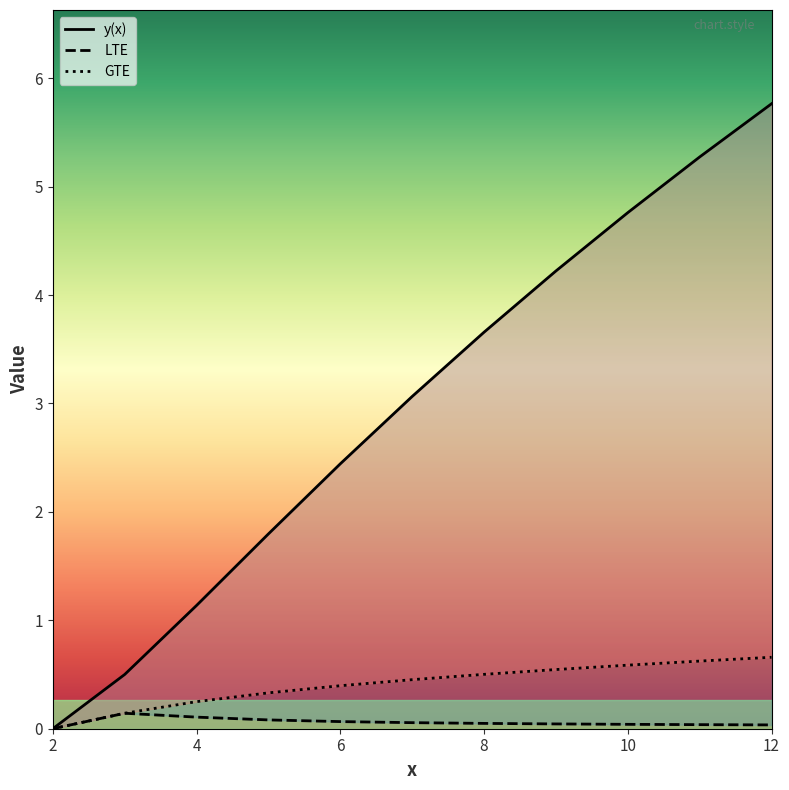

Which series has the widest spread of values?

y(x)